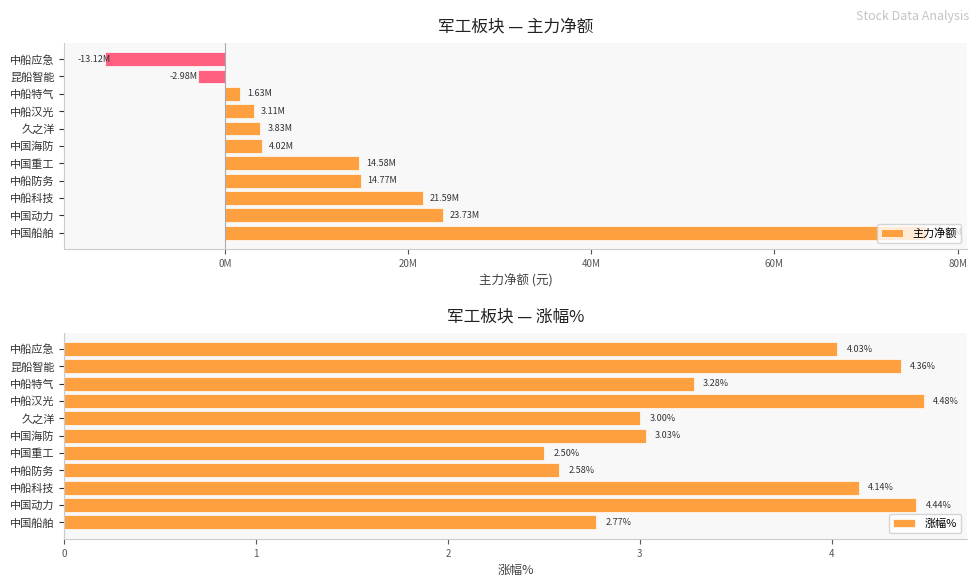

Are the bars grouped side by side (vs. stacked)?

Yes